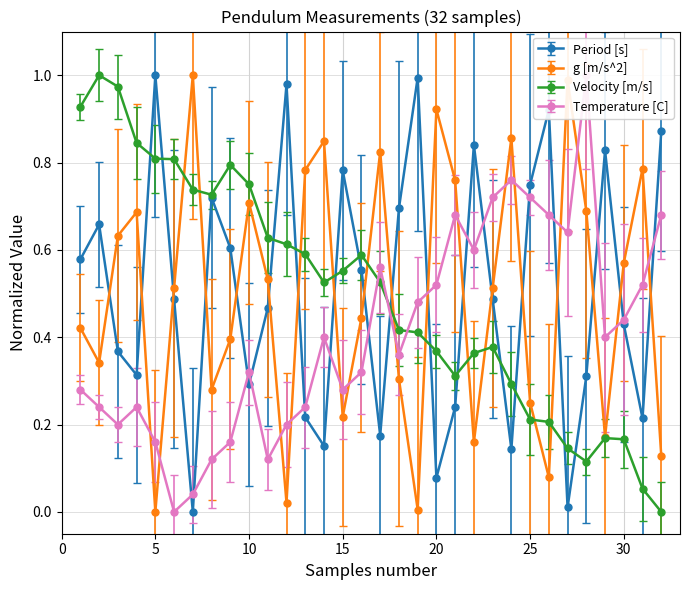

Reading left to right, extract all data points from this chart.

Period [s]: 0.6	0.7	0.4	0.3	1.0	0.5	0.0	0.7	0.6	0.3	0.5	1.0	0.2	0.2	0.8	0.6	0.2	0.7	1.0	0.1	0.2	0.8	0.5	0.1	0.7	0.9	0.0	0.3	0.8	0.4	0.2	0.9
g [m/s^2]: 0.4	0.3	0.6	0.7	0.0	0.5	1.0	0.3	0.4	0.7	0.5	0.0	0.8	0.8	0.2	0.4	0.8	0.3	0.0	0.9	0.8	0.2	0.5	0.9	0.3	0.1	1.0	0.7	0.2	0.6	0.8	0.1
Velocity [m/s]: 0.9	1.0	1.0	0.8	0.8	0.8	0.7	0.7	0.8	0.8	0.6	0.6	0.6	0.5	0.6	0.6	0.5	0.4	0.4	0.4	0.3	0.4	0.4	0.3	0.2	0.2	0.1	0.1	0.2	0.2	0.1	0.0
Temperature [C]: 0.3	0.2	0.2	0.2	0.2	0.0	0.0	0.1	0.2	0.3	0.1	0.2	0.2	0.4	0.3	0.3	0.6	0.4	0.5	0.5	0.7	0.6	0.7	0.8	0.7	0.7	0.6	1.0	0.4	0.4	0.5	0.7